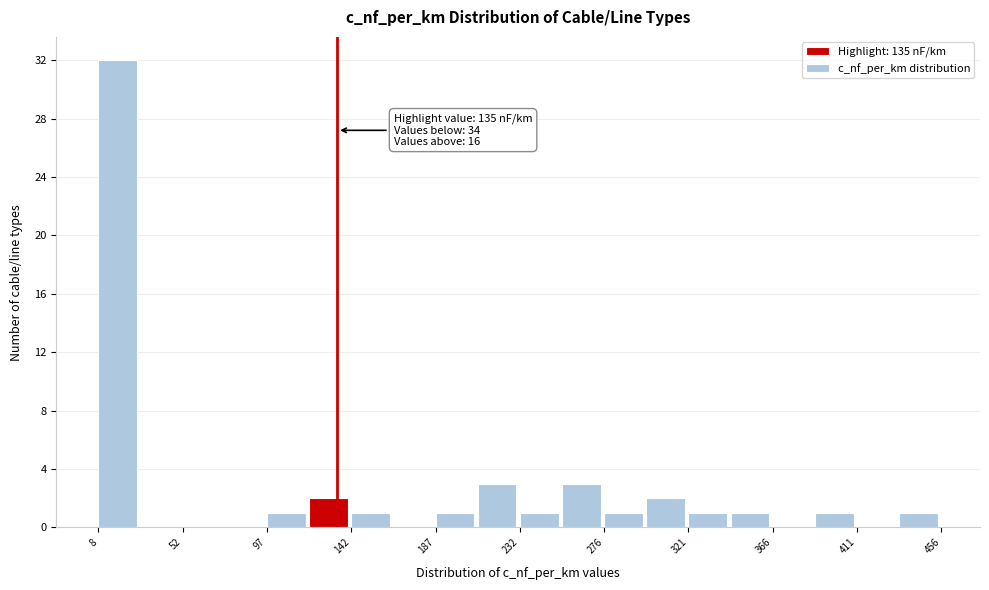

Which range on the x-axis has the tallest bar?

10 to 30